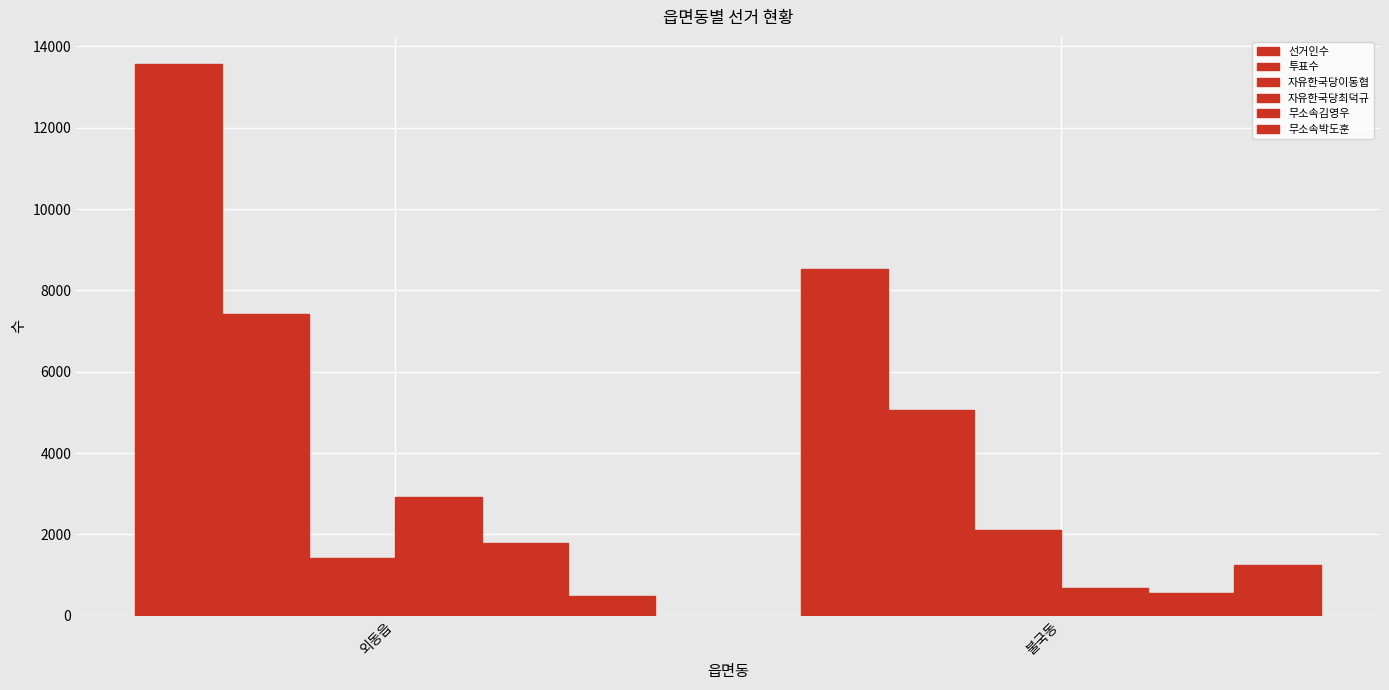

What is the approximate value of 무소속박도훈 at 불국동?

1252